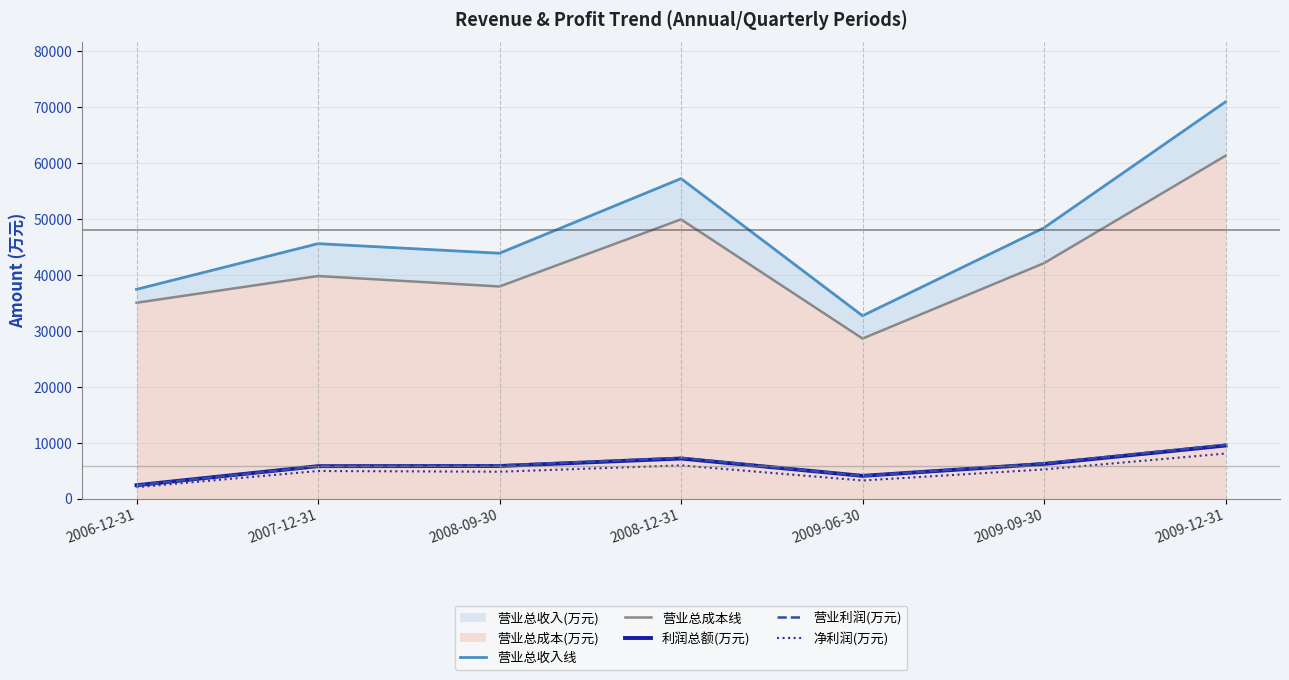

What is the approximate value of 营业总成本线 at 2009-06-30, to the nearest 100?

28600